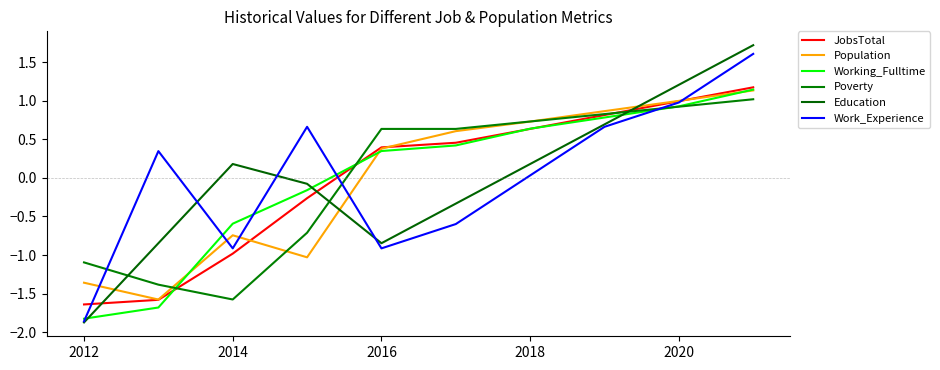

How many categories are shown in the chart?

10